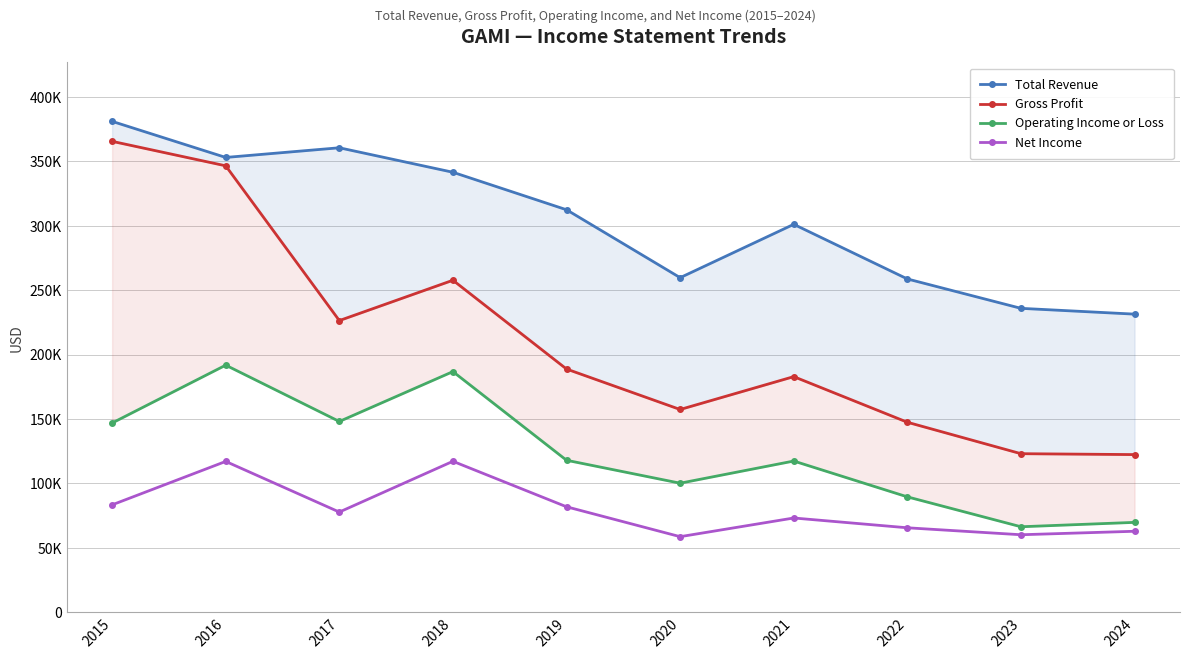

At 2024, list the series in order from smallest to largest.

Net Income, Operating Income or Loss, Gross Profit, Total Revenue